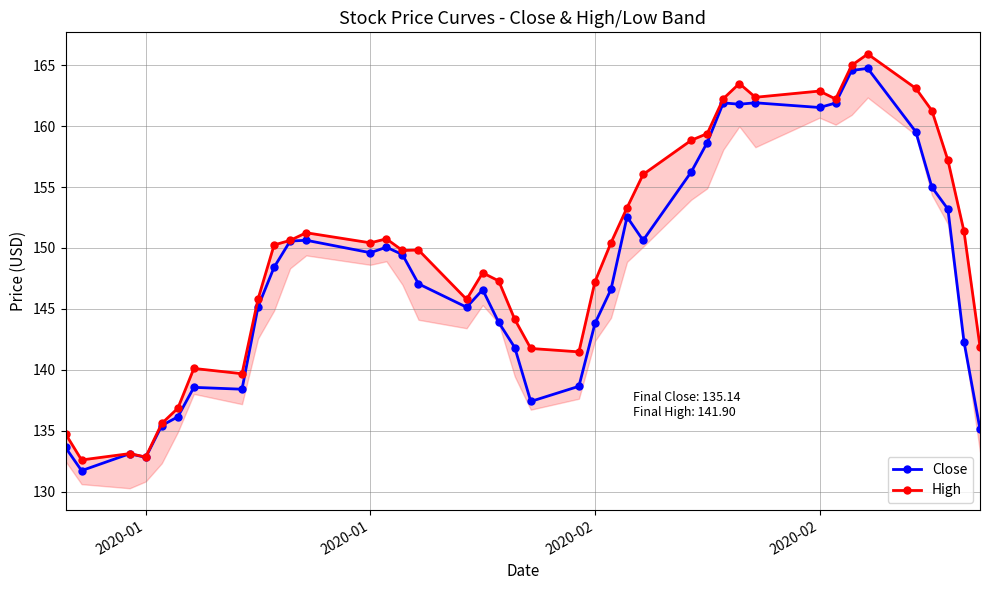

How many values in the Close series exceed 148?

20